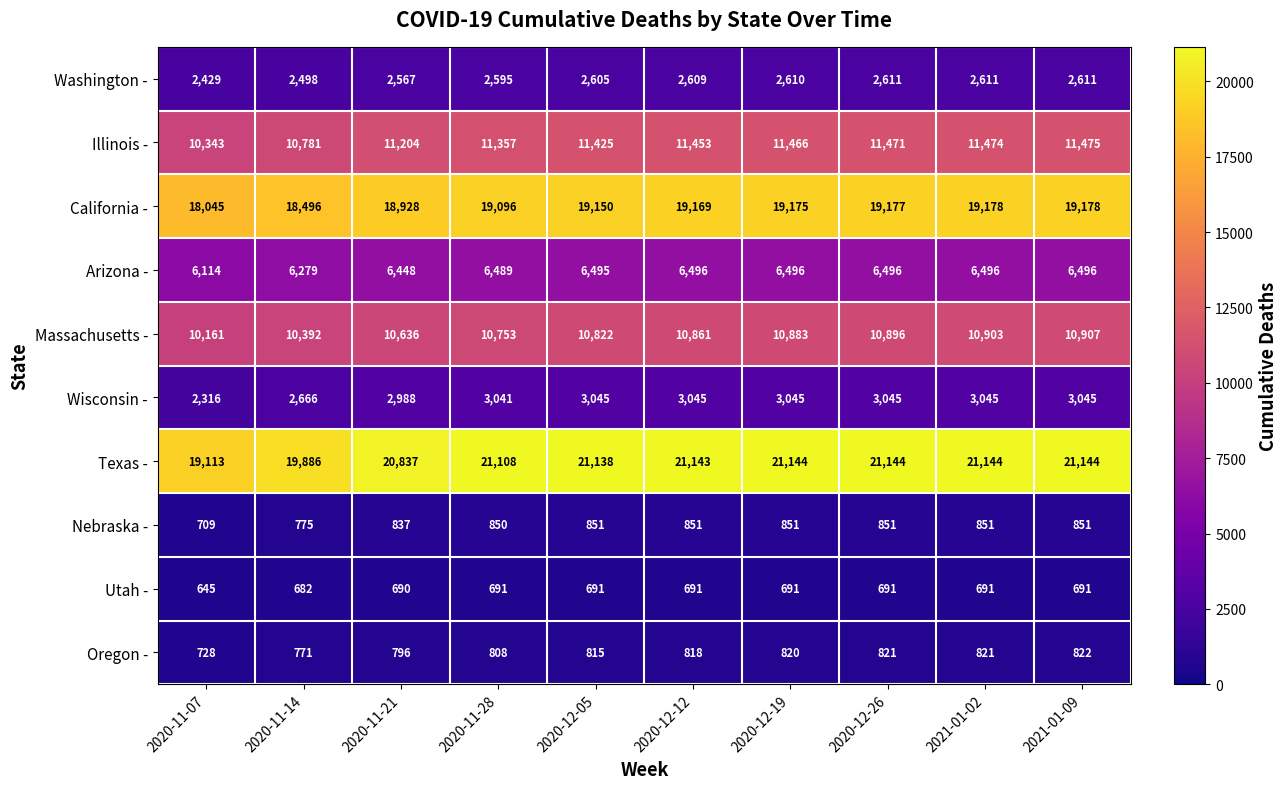

The Illinois - series shows 10781 at 2020-11-14. True or false?

True